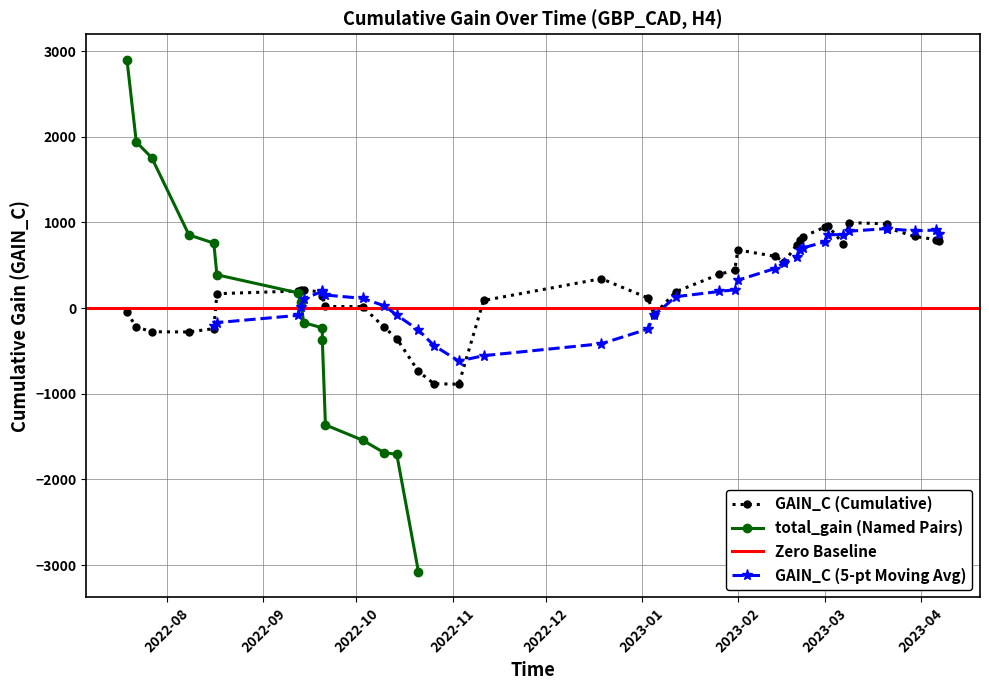

What is the minimum value shown in the chart?

-889.3